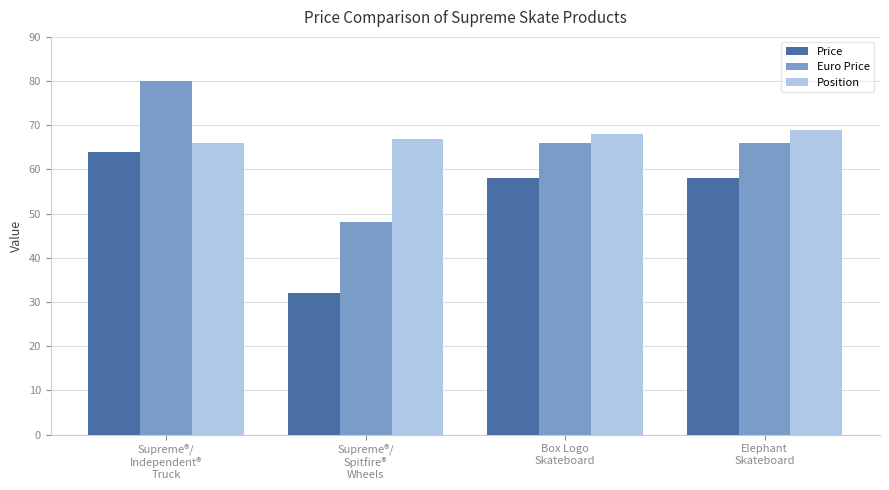

Where does the Euro Price series first go above 66?

Supreme®/
Independent®
Truck